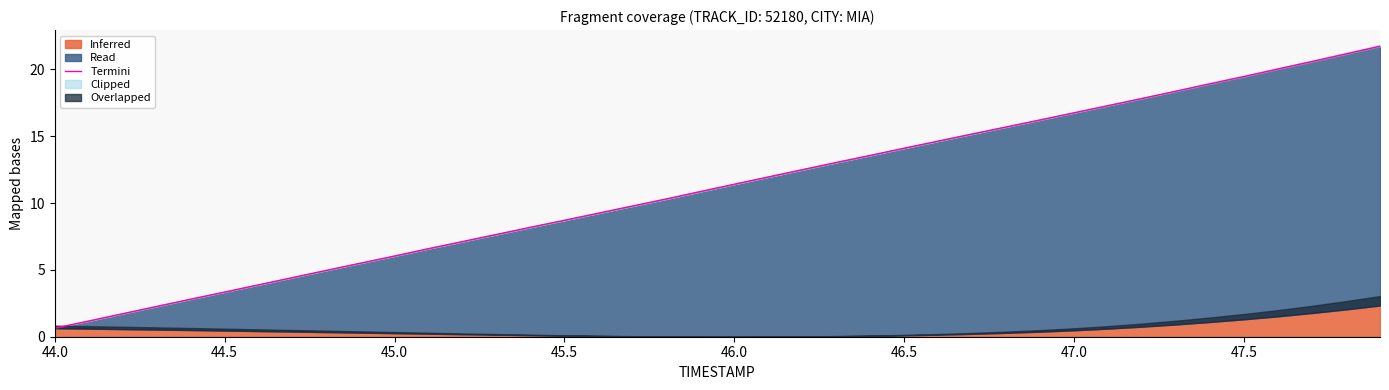

True or false: there are more than 0 points higher than both neighbors.

False